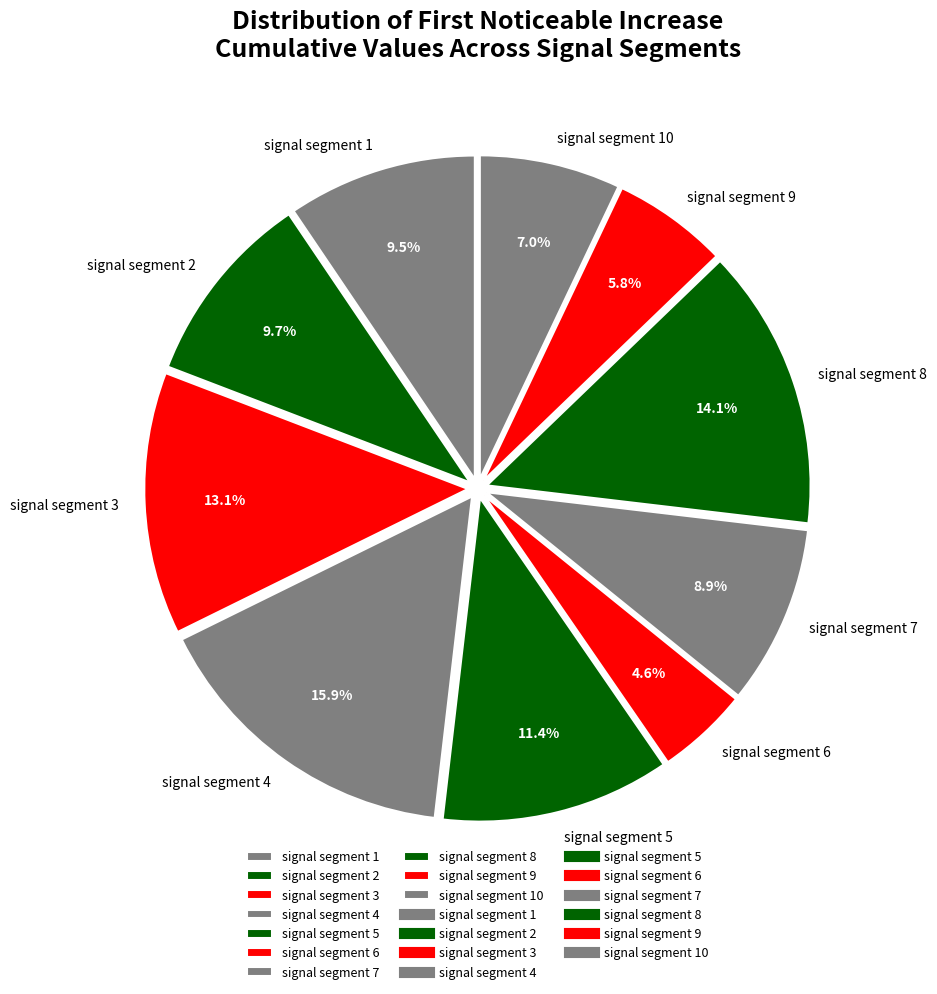

To the nearest percent, what portion does signal segment 7 represent?

9%